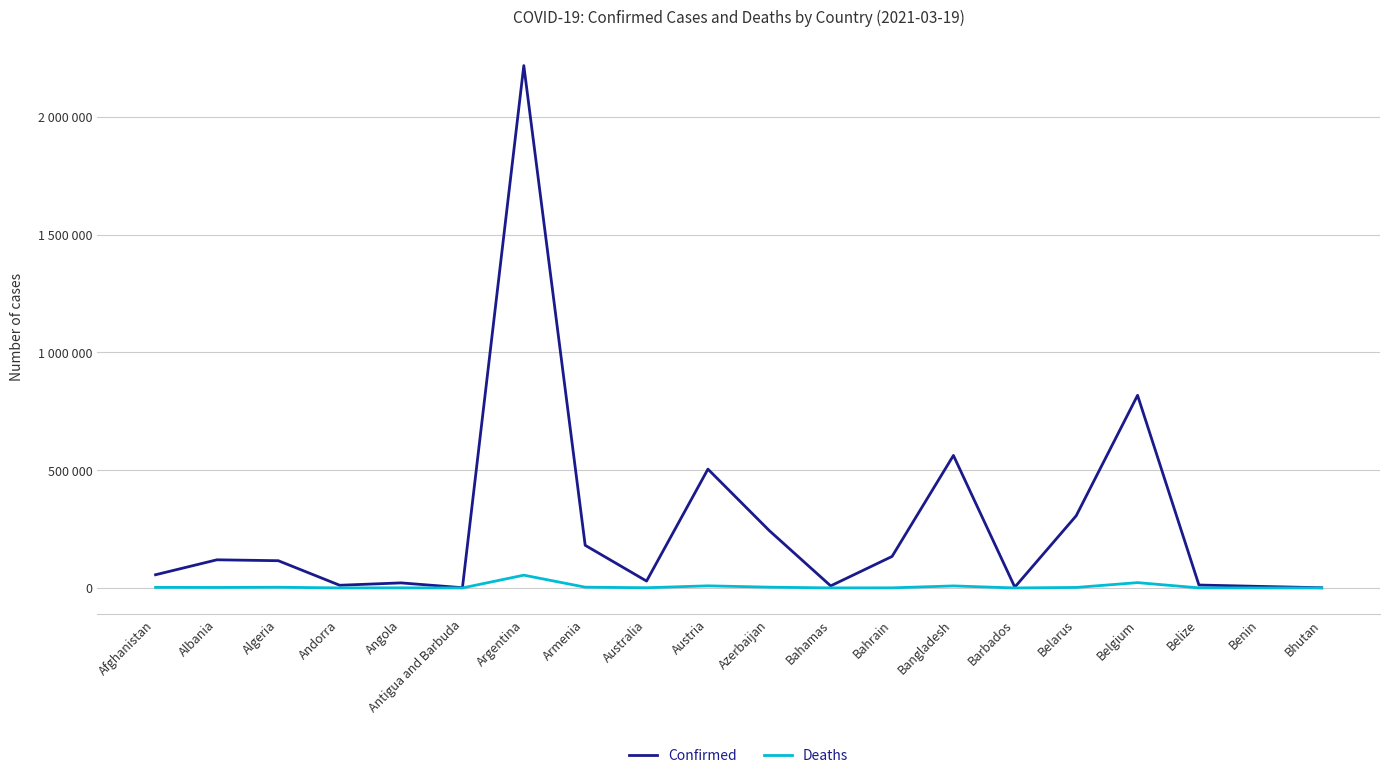

What position from the left is Afghanistan?

1